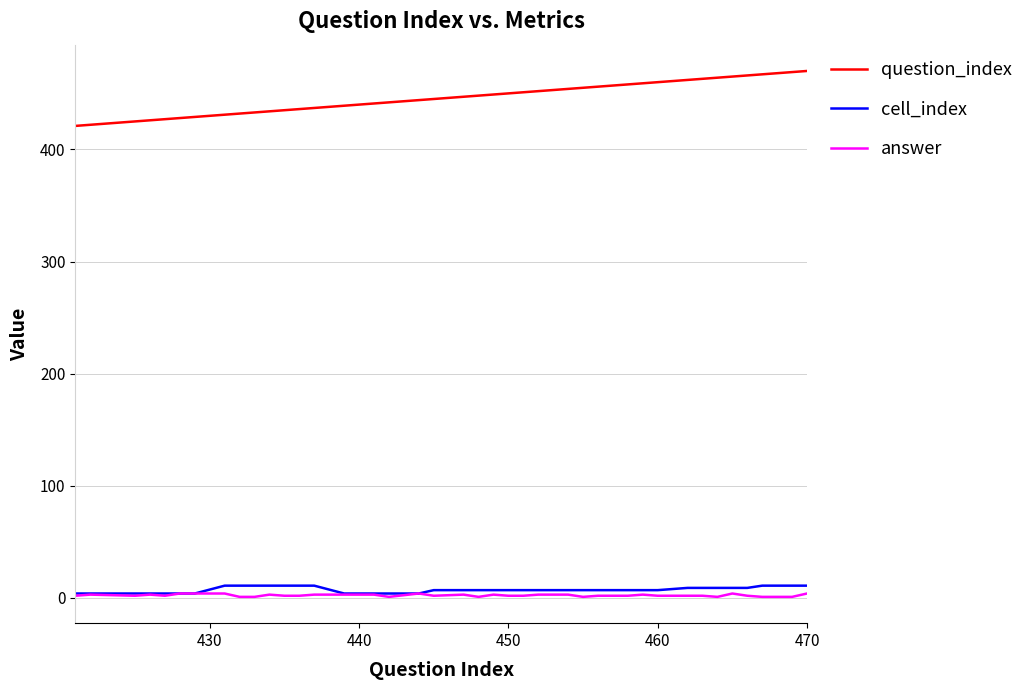

True or false: question_index and answer intersect in this chart.

False